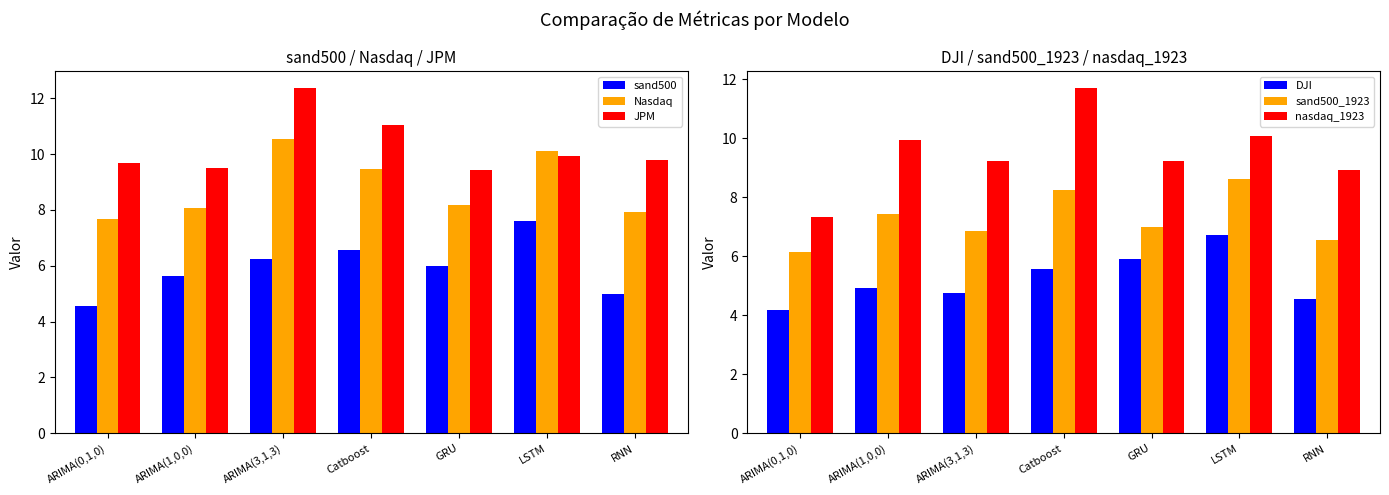

Reading right to left, what are all the values shown in this chart?

sand500: 5.0	7.6	6.0	6.6	6.2	5.6	4.6
Nasdaq: 7.9	10.1	8.2	9.5	10.6	8.1	7.7
JPM: 9.8	9.9	9.4	11.0	12.4	9.5	9.7
DJI: 4.5	6.7	5.9	5.6	4.8	4.9	4.2
sand500_1923: 6.5	8.6	7.0	8.3	6.9	7.4	6.1
nasdaq_1923: 8.9	10.1	9.2	11.7	9.2	10.0	7.3